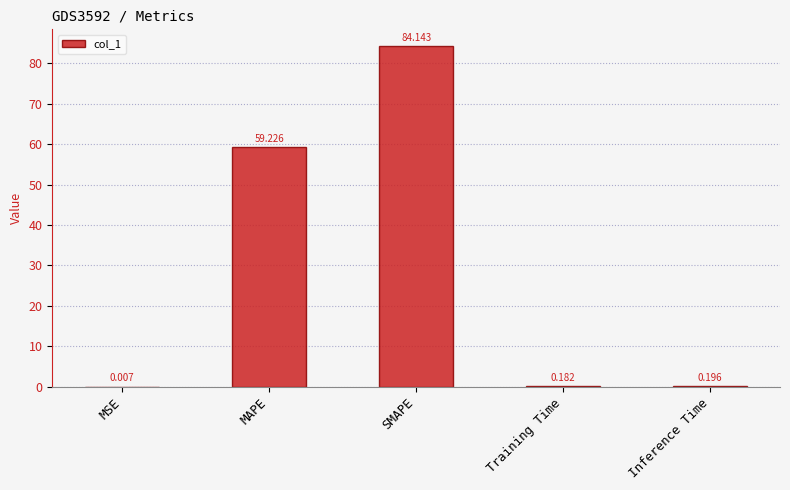

Which label corresponds to the largest value in the chart?

SMAPE